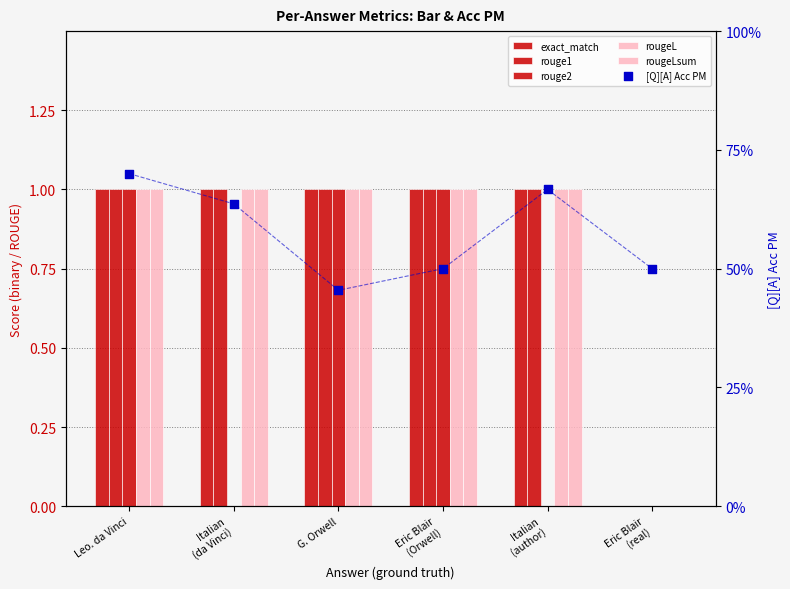

Is the value of rouge1 at Italian
(da Vinci) greater than the value of rouge2 at Eric Blair
(real)?

Yes